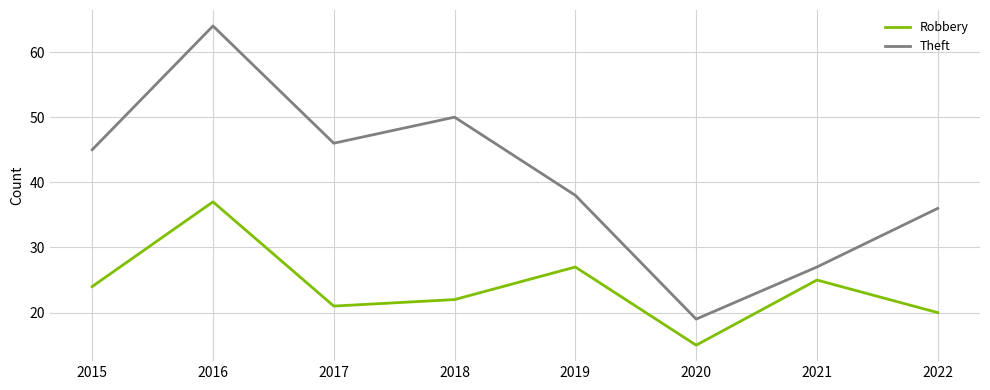

What are all the series names shown in the legend?

Robbery, Theft